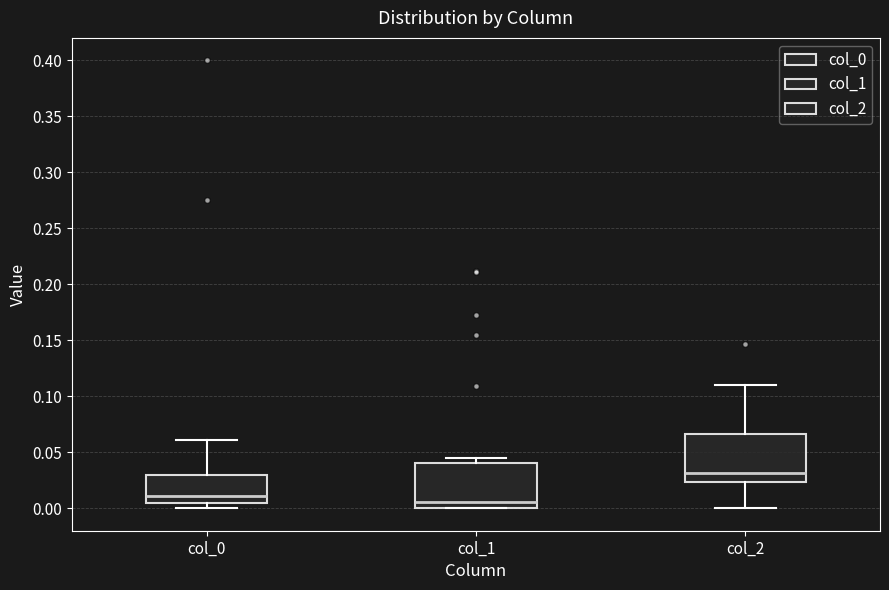

Where is the lower edge of the box for col_2 on the y-axis? The values are not printed on the chart, so give them approximately, as read against the axis.

0.025